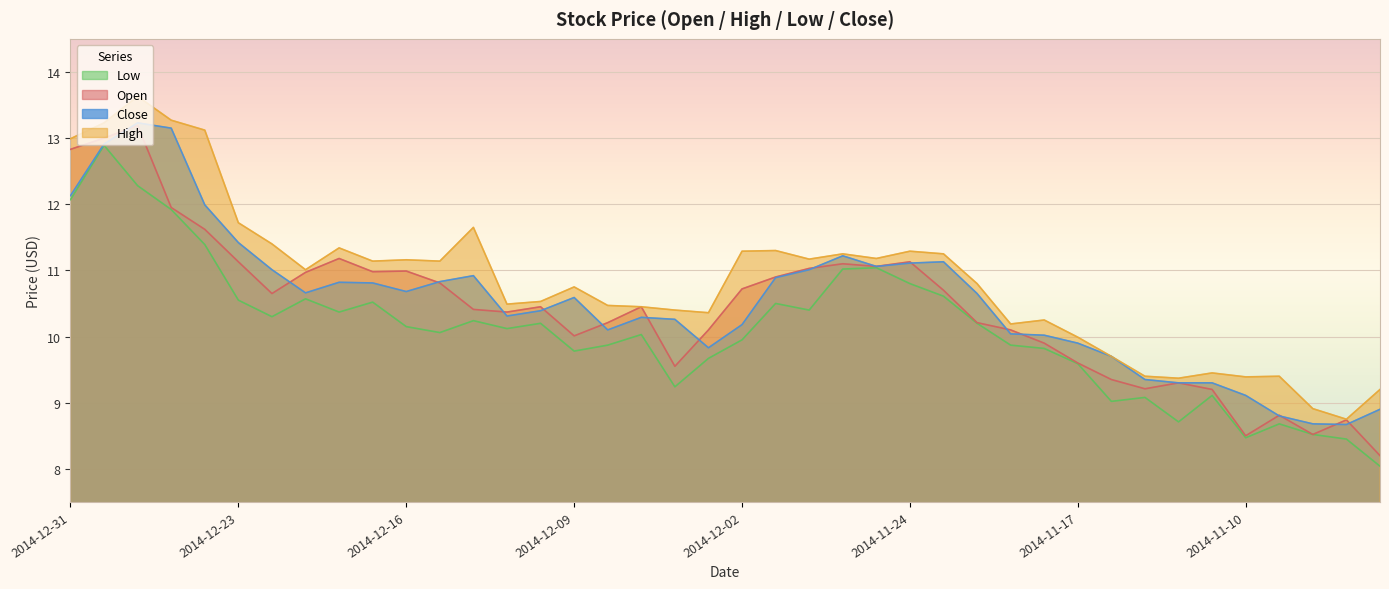

Where is High nearest to the value 11?

2014-12-19